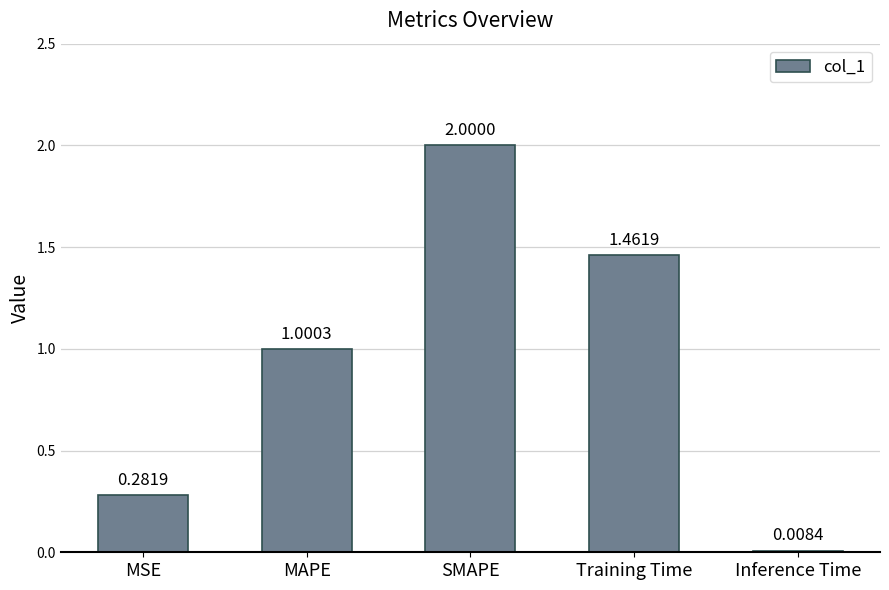

What is the approximate value at MAPE?

1.0